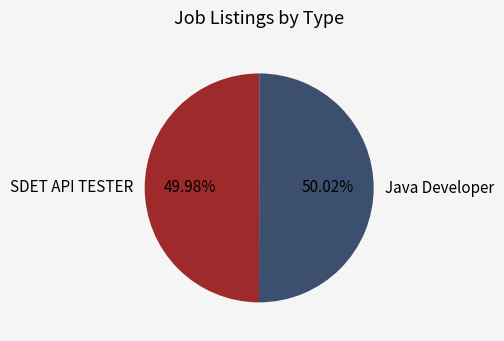

What portion of the pie excludes SDET API TESTER?

50.0%